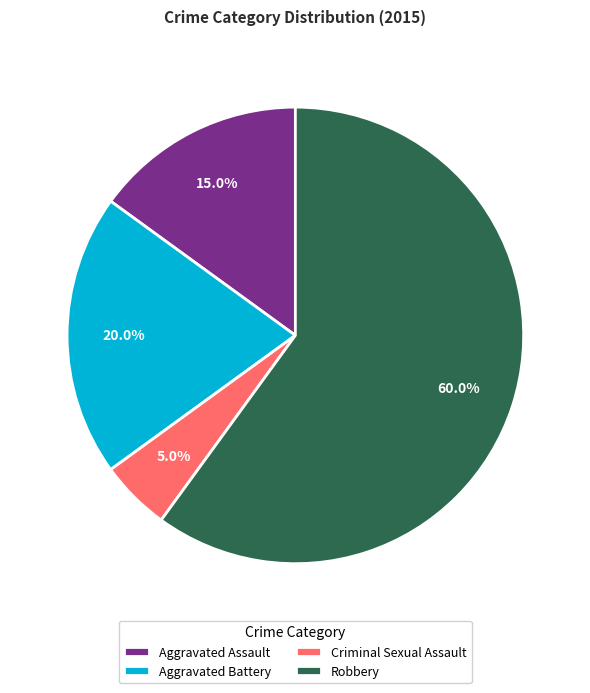

True or false: Criminal Sexual Assault accounts for 19% of the total.

False